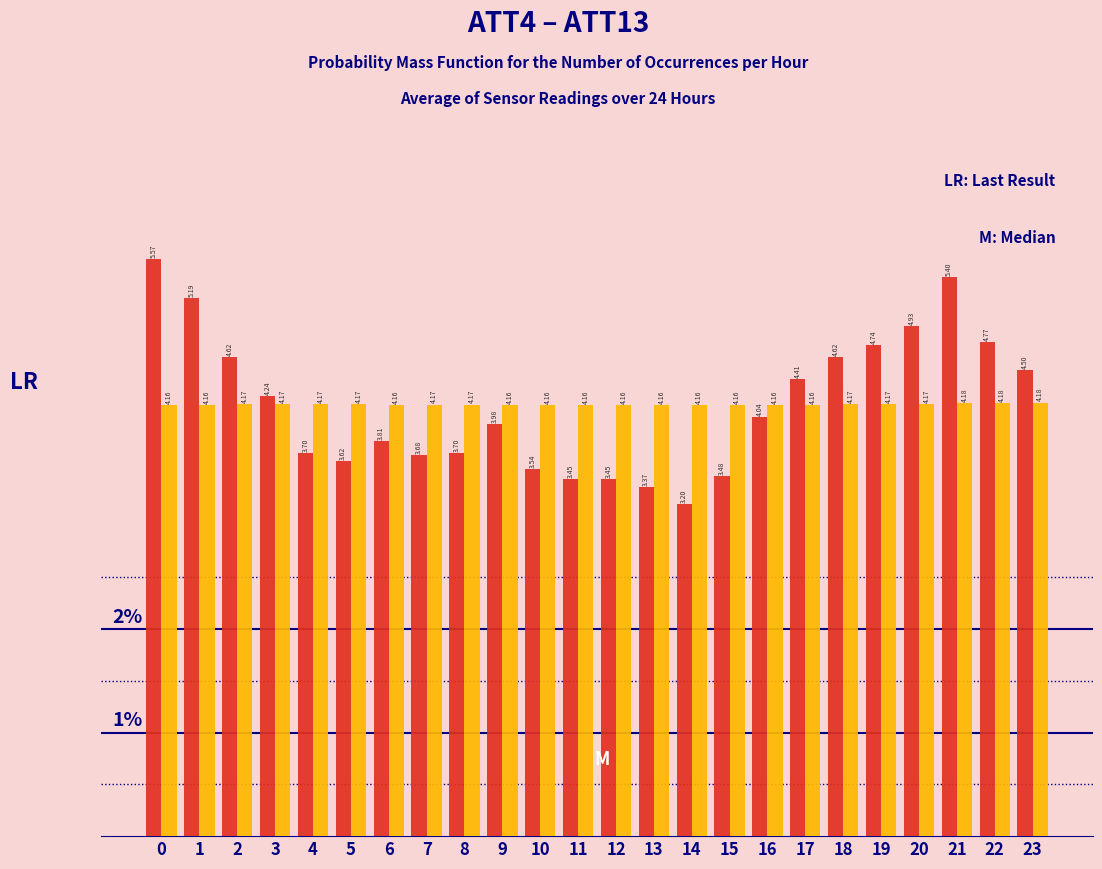

What is the total value across all series at 3?

8.4